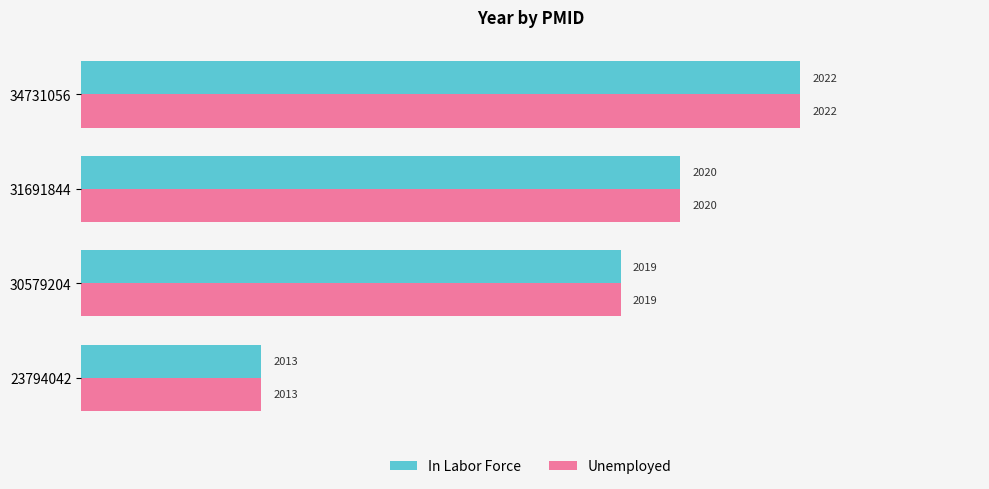

What are all the series names shown in the legend?

In Labor Force, Unemployed